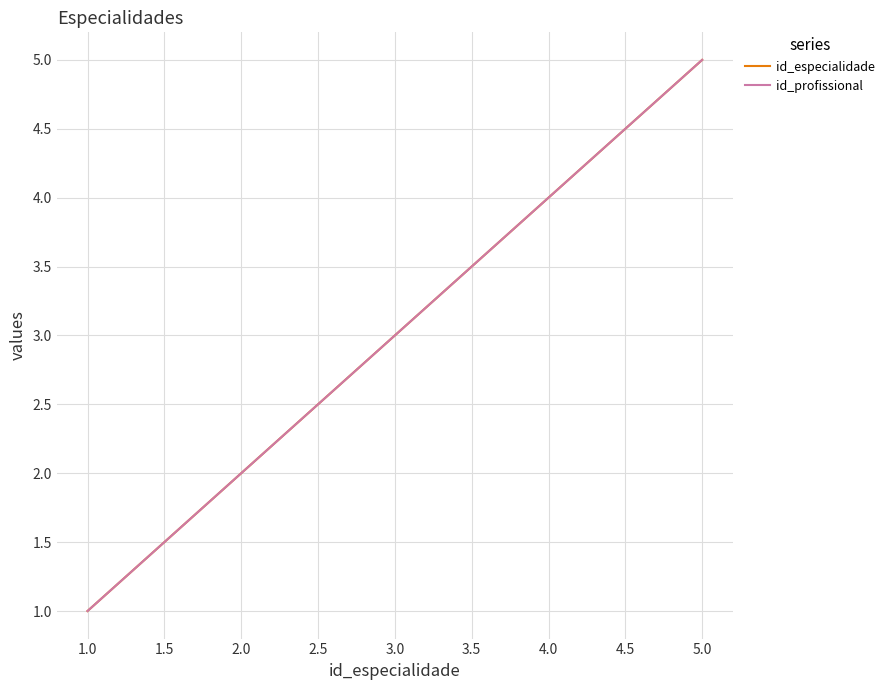

Count the id_especialidade values in the range 2 to 4.

3